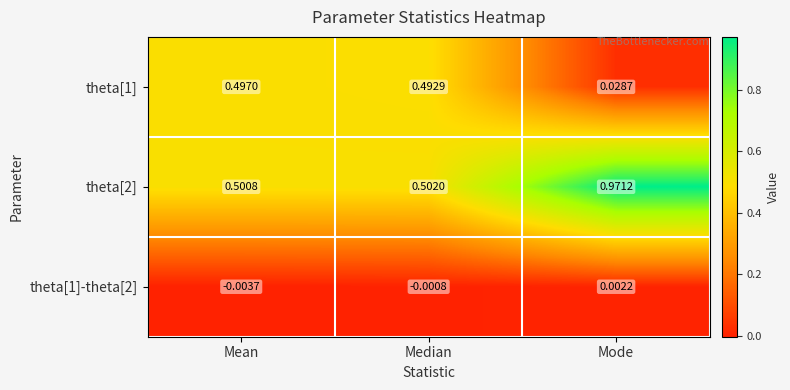

At which category is the sum across all series the highest?

Mode